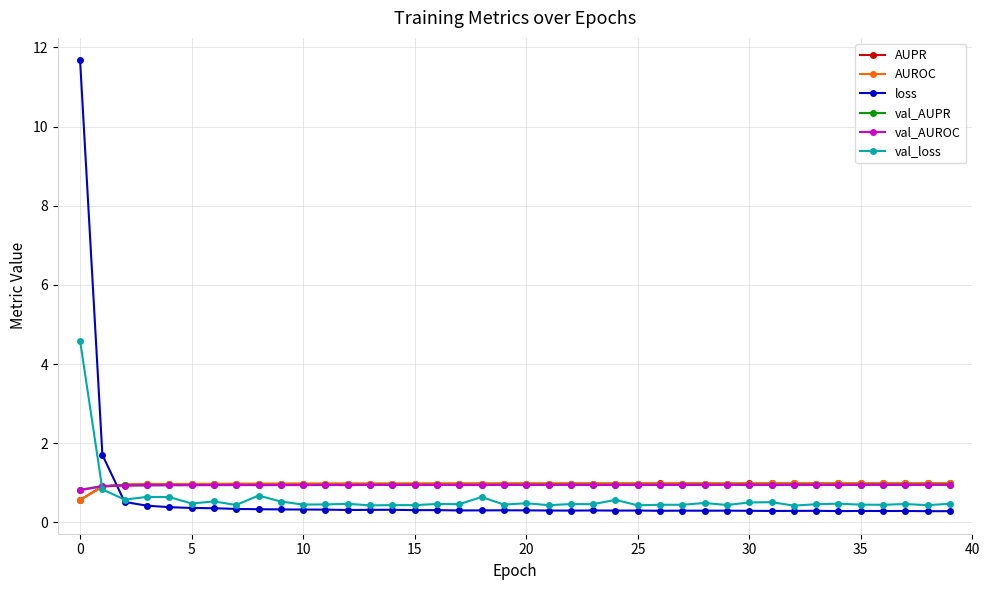

In AUROC, how many points are lower than both neighbors (excluding endpoints)?

7